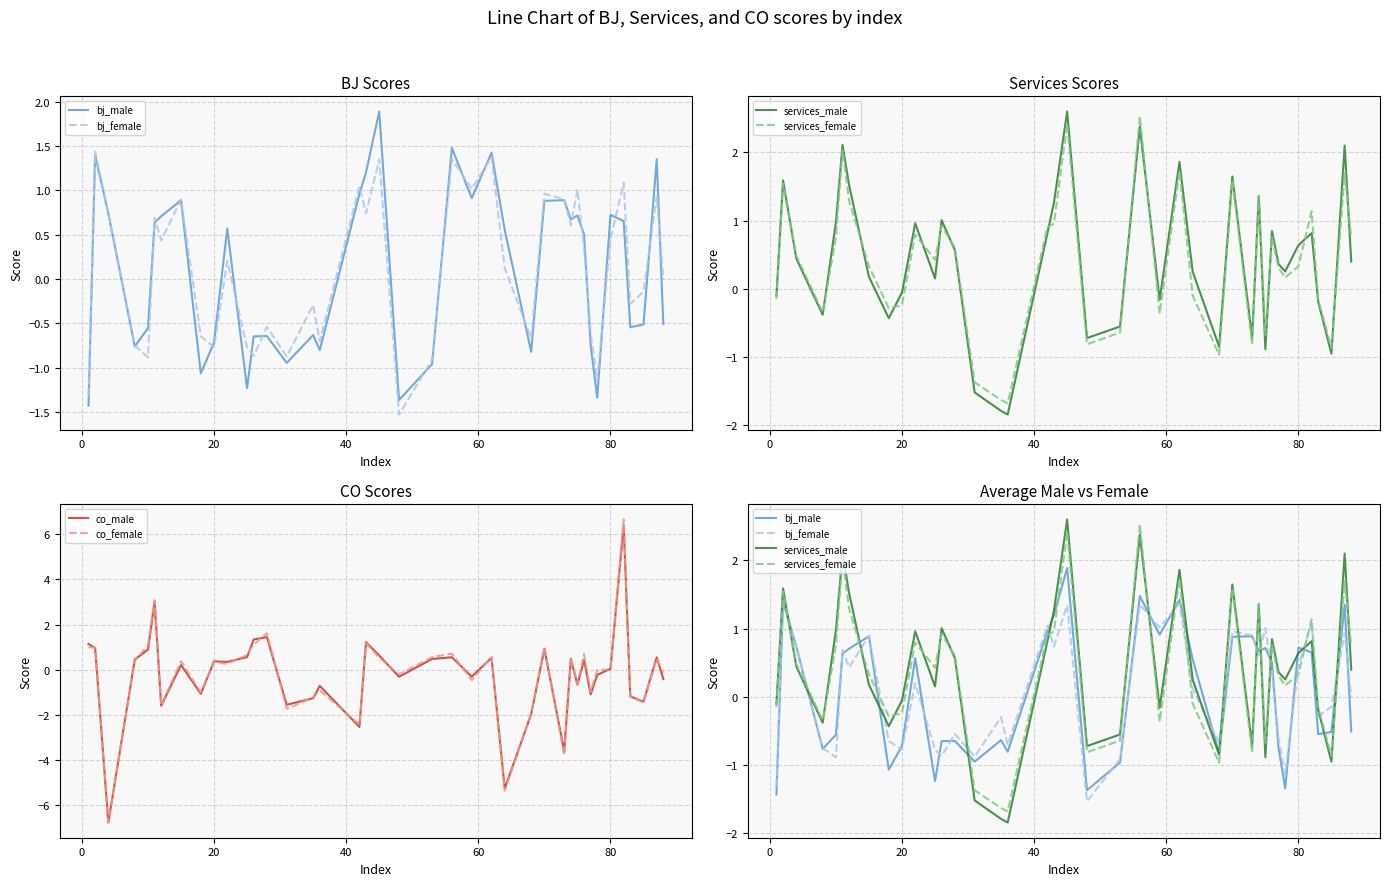

True or false: bj_male and services_female intersect in this chart.

True